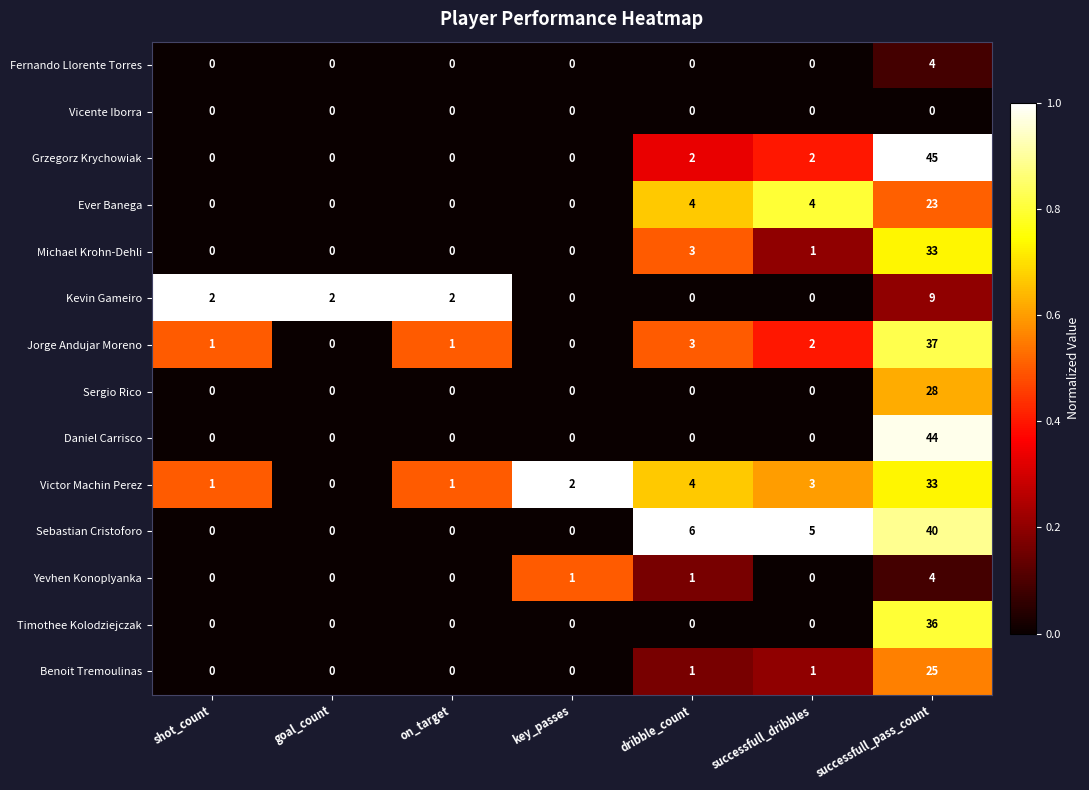

Which series has the largest total across all categories?

Sebastian Cristoforo